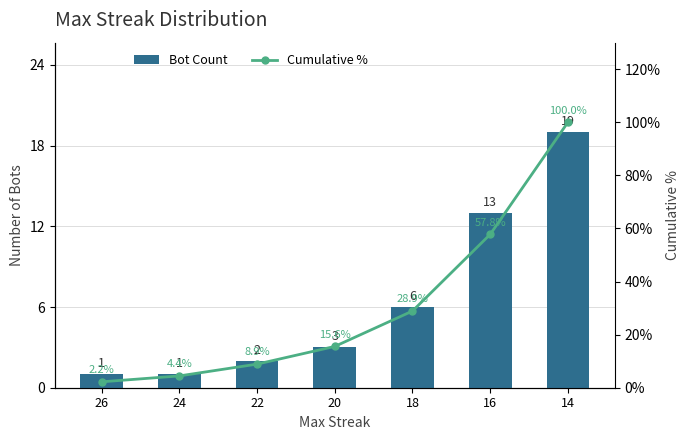

Rank the series by their maximum value, from lowest to highest.

Bot Count, Cumulative %